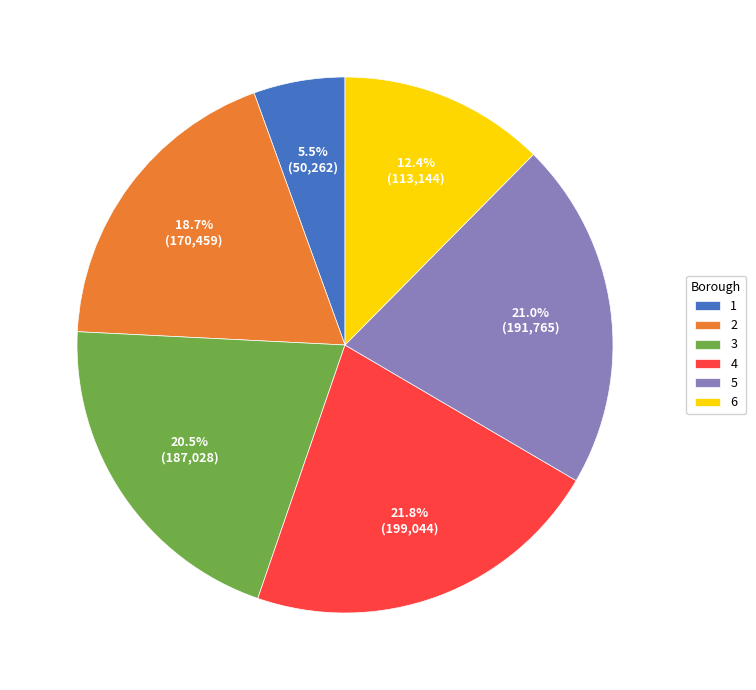

Rank the categories by value from highest to lowest.

4, 5, 3, 2, 6, 1